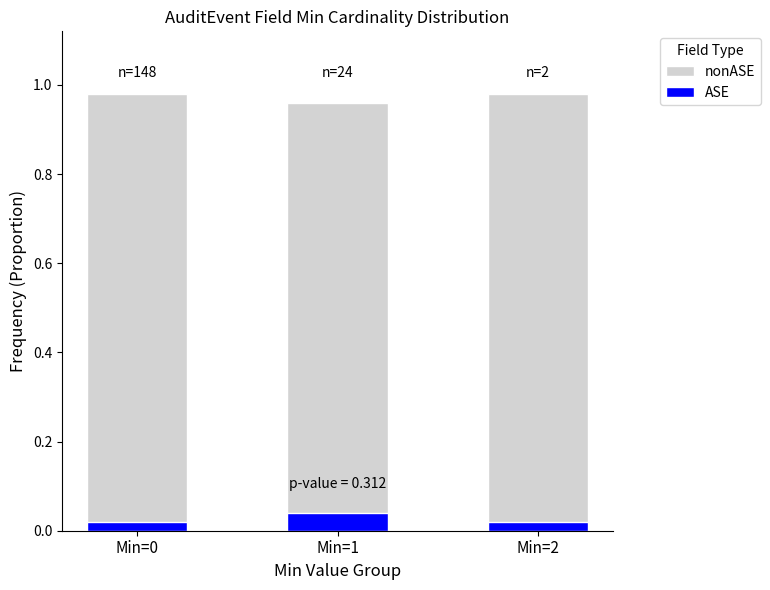

List the series in order of their peak value, lowest first.

ASE, nonASE